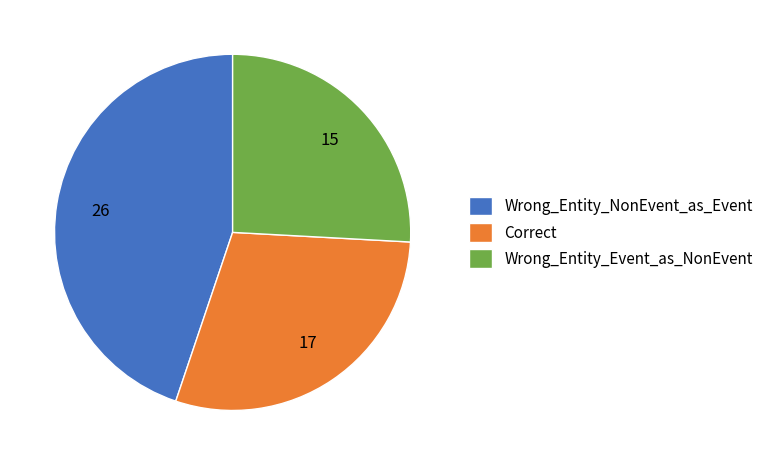

What is the ratio of the value at Wrong_Entity_NonEvent_as_Event to the value at Wrong_Entity_Event_as_NonEvent?

1.7